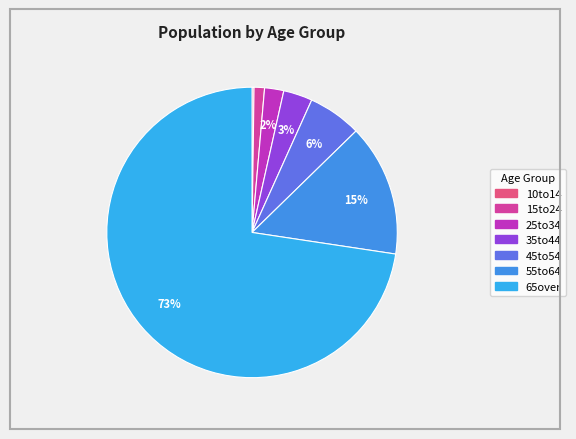

What is the change in value from 10to14 to 65over?

+4372.8